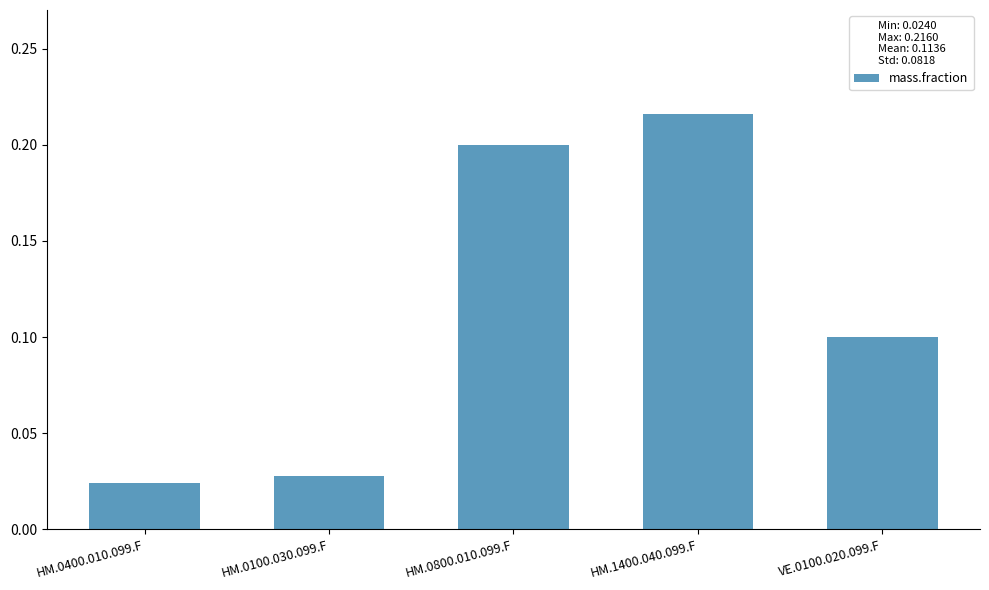

True or false: the data shows 0.2 at HM.0800.010.099.F.

True